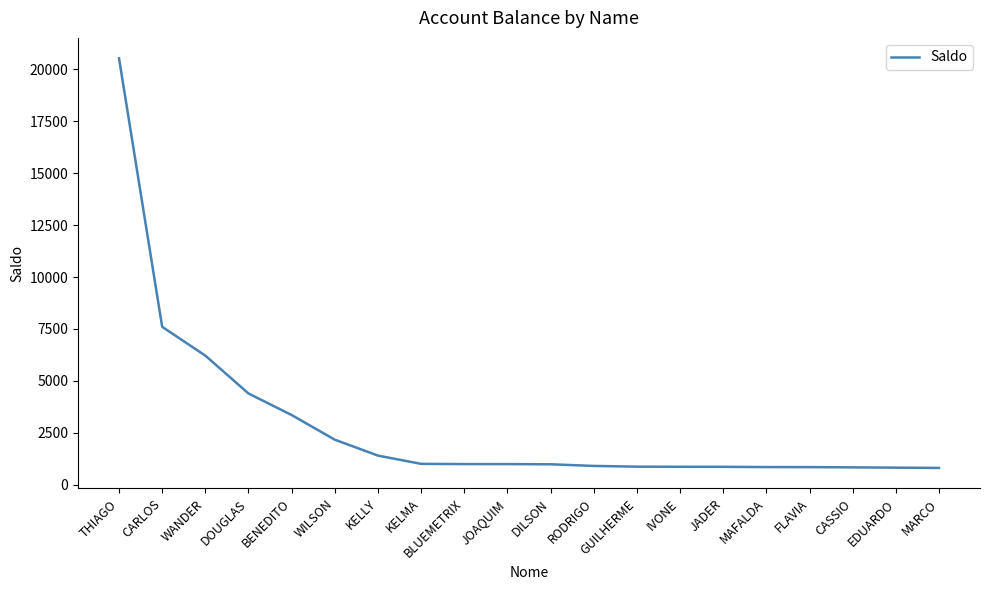

What is the difference between the maximum and minimum values?

19730.5